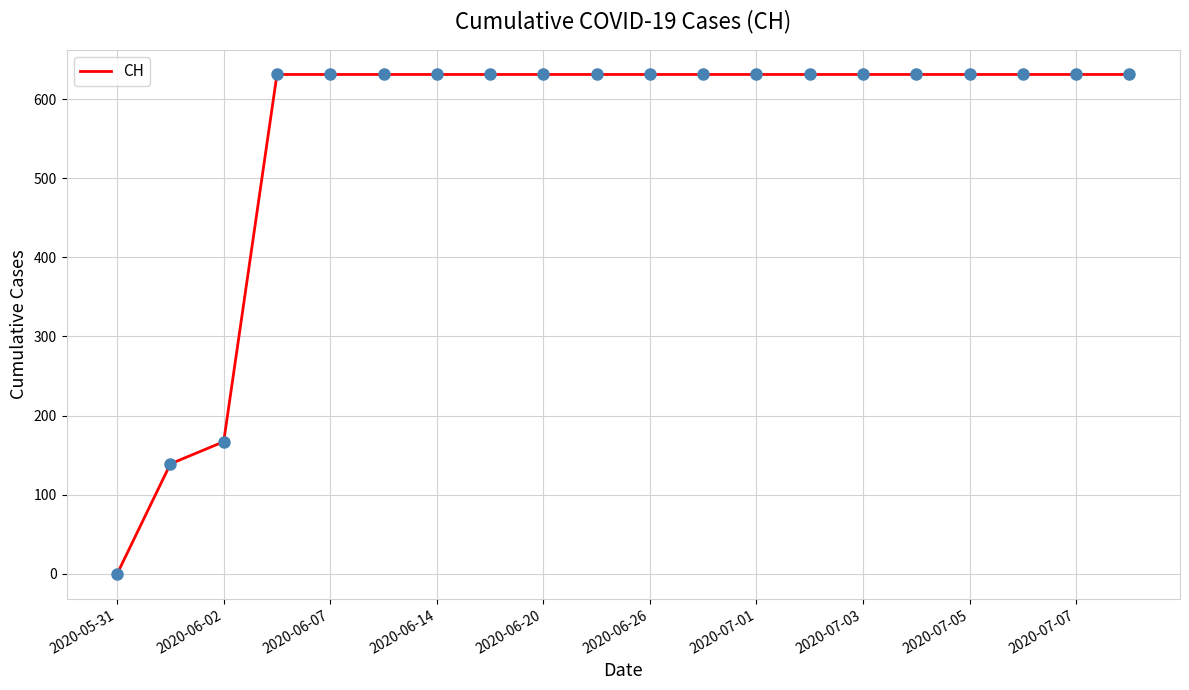

What is the greatest value displayed?

631